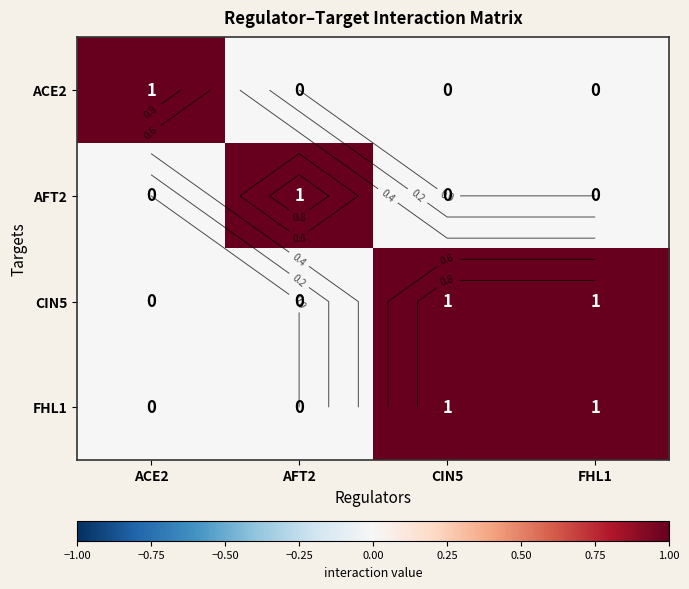

How many distinct data groups are displayed?

4